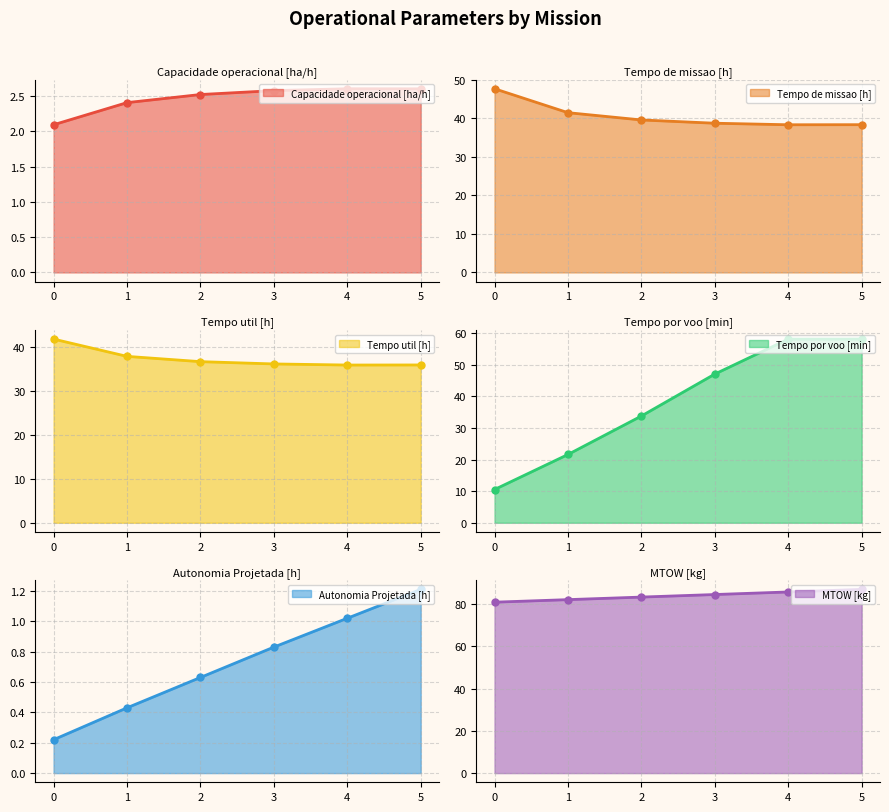

Between 0 and 3, which is larger?

3